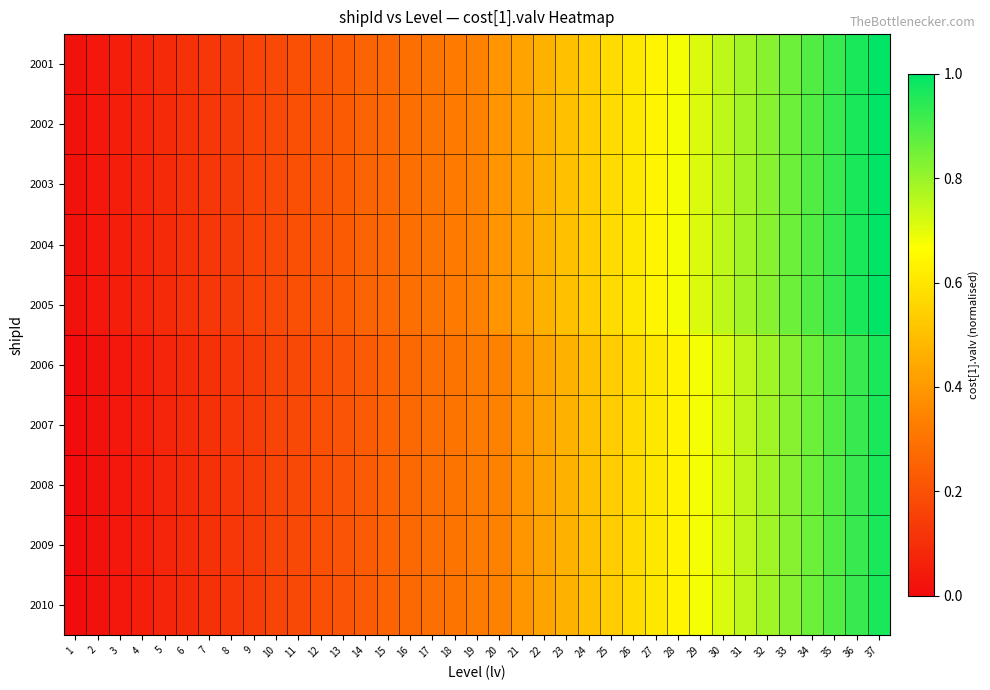

Reading left to right, what are all the values shown in this chart?

2001: 1=0.0	2=0.0	3=0.1	4=0.1	5=0.1	6=0.1	7=0.1	8=0.1	9=0.2	10=0.2	11=0.2	12=0.2	13=0.2	14=0.3	15=0.3	16=0.3	17=0.3	18=0.3	19=0.3	20=0.4	21=0.4	22=0.5	23=0.5	24=0.5	25=0.6	26=0.6	27=0.6	28=0.7	29=0.7	30=0.8	31=0.8	32=0.8	33=0.9	34=0.9	35=0.9	36=1.0	37=1.0
2002: 1=0.0	2=0.0	3=0.1	4=0.1	5=0.1	6=0.1	7=0.1	8=0.1	9=0.2	10=0.2	11=0.2	12=0.2	13=0.2	14=0.3	15=0.3	16=0.3	17=0.3	18=0.3	19=0.3	20=0.4	21=0.4	22=0.5	23=0.5	24=0.5	25=0.6	26=0.6	27=0.6	28=0.7	29=0.7	30=0.8	31=0.8	32=0.8	33=0.9	34=0.9	35=0.9	36=1.0	37=1.0
2003: 1=0.0	2=0.0	3=0.1	4=0.1	5=0.1	6=0.1	7=0.1	8=0.1	9=0.2	10=0.2	11=0.2	12=0.2	13=0.2	14=0.3	15=0.3	16=0.3	17=0.3	18=0.3	19=0.3	20=0.4	21=0.4	22=0.5	23=0.5	24=0.5	25=0.6	26=0.6	27=0.6	28=0.7	29=0.7	30=0.8	31=0.8	32=0.8	33=0.9	34=0.9	35=0.9	36=1.0	37=1.0
2004: 1=0.0	2=0.0	3=0.1	4=0.1	5=0.1	6=0.1	7=0.1	8=0.1	9=0.2	10=0.2	11=0.2	12=0.2	13=0.2	14=0.3	15=0.3	16=0.3	17=0.3	18=0.3	19=0.3	20=0.4	21=0.4	22=0.5	23=0.5	24=0.5	25=0.6	26=0.6	27=0.6	28=0.7	29=0.7	30=0.8	31=0.8	32=0.8	33=0.9	34=0.9	35=0.9	36=1.0	37=1.0
2005: 1=0.0	2=0.0	3=0.1	4=0.1	5=0.1	6=0.1	7=0.1	8=0.1	9=0.2	10=0.2	11=0.2	12=0.2	13=0.2	14=0.3	15=0.3	16=0.3	17=0.3	18=0.3	19=0.3	20=0.4	21=0.4	22=0.5	23=0.5	24=0.5	25=0.6	26=0.6	27=0.6	28=0.7	29=0.7	30=0.8	31=0.8	32=0.8	33=0.9	34=0.9	35=0.9	36=1.0	37=1.0
2006: 1=0.0	2=0.0	3=0.0	4=0.1	5=0.1	6=0.1	7=0.1	8=0.1	9=0.1	10=0.2	11=0.2	12=0.2	13=0.2	14=0.2	15=0.3	16=0.3	17=0.3	18=0.3	19=0.3	20=0.3	21=0.4	22=0.4	23=0.5	24=0.5	25=0.5	26=0.6	27=0.6	28=0.6	29=0.7	30=0.7	31=0.8	32=0.8	33=0.8	34=0.9	35=0.9	36=0.9	37=1.0
2007: 1=0.0	2=0.0	3=0.0	4=0.1	5=0.1	6=0.1	7=0.1	8=0.1	9=0.1	10=0.2	11=0.2	12=0.2	13=0.2	14=0.2	15=0.3	16=0.3	17=0.3	18=0.3	19=0.3	20=0.3	21=0.4	22=0.4	23=0.5	24=0.5	25=0.5	26=0.6	27=0.6	28=0.6	29=0.7	30=0.7	31=0.8	32=0.8	33=0.8	34=0.9	35=0.9	36=0.9	37=1.0
2008: 1=0.0	2=0.0	3=0.0	4=0.1	5=0.1	6=0.1	7=0.1	8=0.1	9=0.1	10=0.2	11=0.2	12=0.2	13=0.2	14=0.2	15=0.3	16=0.3	17=0.3	18=0.3	19=0.3	20=0.3	21=0.4	22=0.4	23=0.5	24=0.5	25=0.5	26=0.6	27=0.6	28=0.6	29=0.7	30=0.7	31=0.8	32=0.8	33=0.8	34=0.9	35=0.9	36=0.9	37=1.0
2009: 1=0.0	2=0.0	3=0.0	4=0.1	5=0.1	6=0.1	7=0.1	8=0.1	9=0.1	10=0.2	11=0.2	12=0.2	13=0.2	14=0.2	15=0.3	16=0.3	17=0.3	18=0.3	19=0.3	20=0.3	21=0.4	22=0.4	23=0.5	24=0.5	25=0.5	26=0.6	27=0.6	28=0.6	29=0.7	30=0.7	31=0.8	32=0.8	33=0.8	34=0.9	35=0.9	36=0.9	37=1.0
2010: 1=0.0	2=0.0	3=0.0	4=0.1	5=0.1	6=0.1	7=0.1	8=0.1	9=0.1	10=0.2	11=0.2	12=0.2	13=0.2	14=0.2	15=0.3	16=0.3	17=0.3	18=0.3	19=0.3	20=0.3	21=0.4	22=0.4	23=0.5	24=0.5	25=0.5	26=0.6	27=0.6	28=0.6	29=0.7	30=0.7	31=0.8	32=0.8	33=0.8	34=0.9	35=0.9	36=0.9	37=1.0